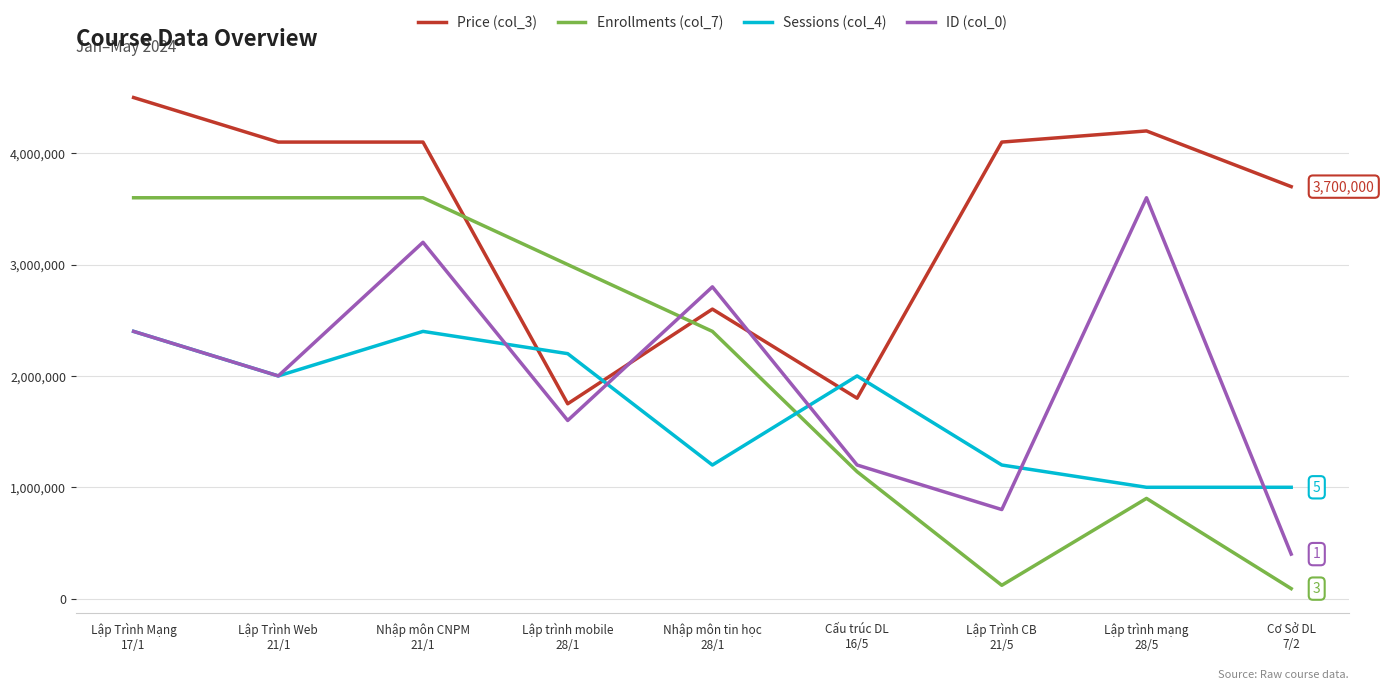

Is this an area chart (filled region under the line)?

No